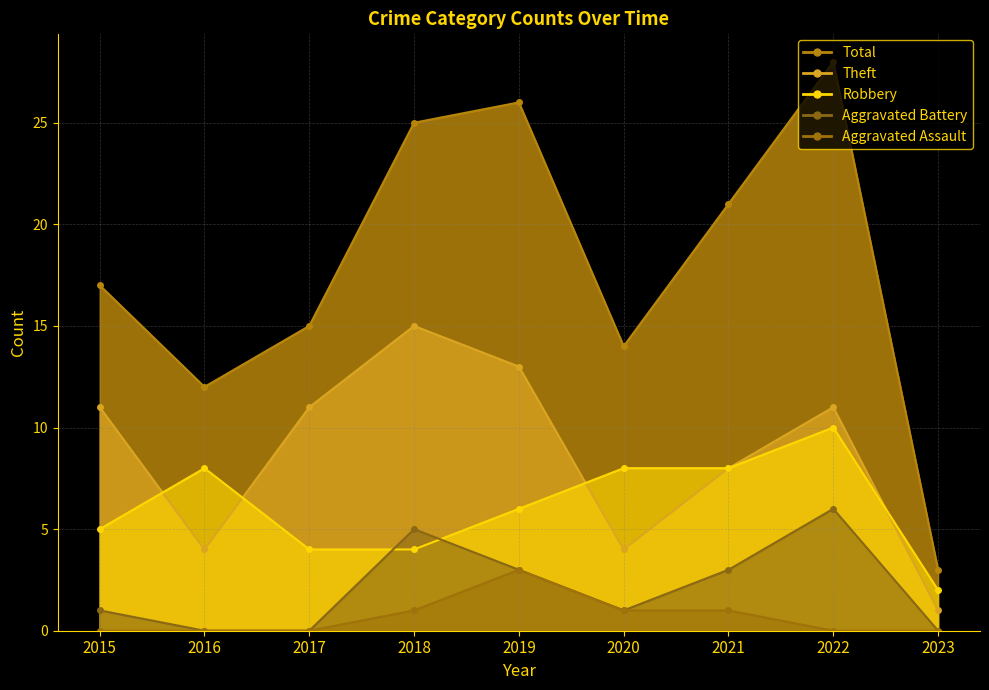

What is the value of the Aggravated Battery point at the 6th from the left?

1